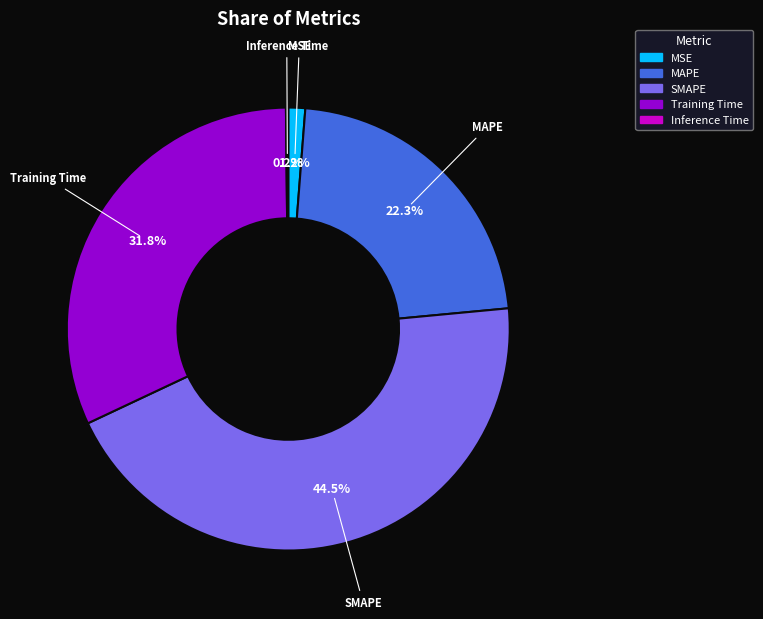

The MAPE slice represents 28% of the pie. True or false?

False